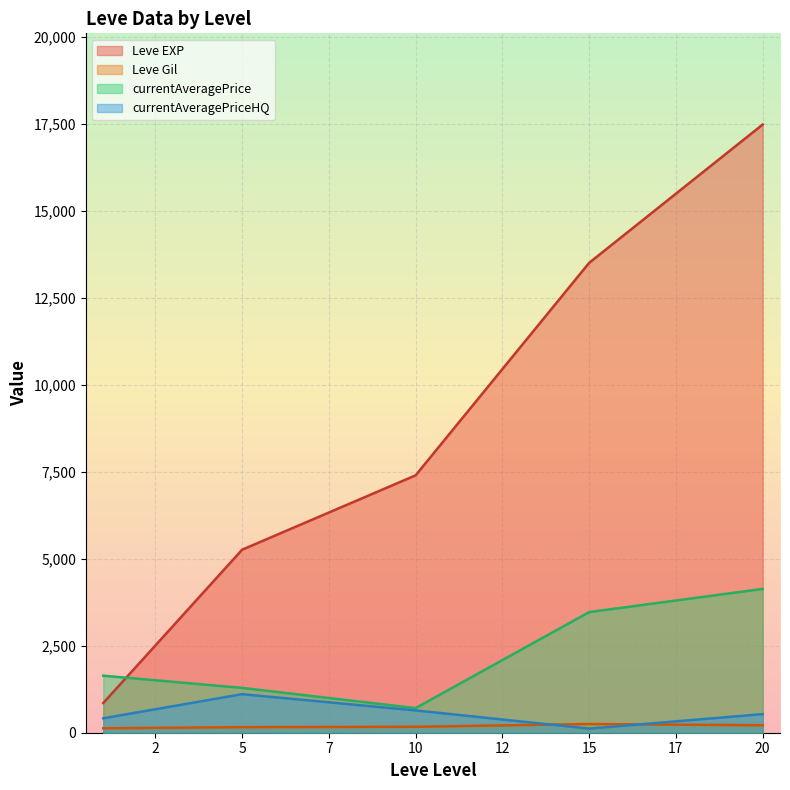

How many intersections are there between currentAveragePrice and Leve EXP?

1